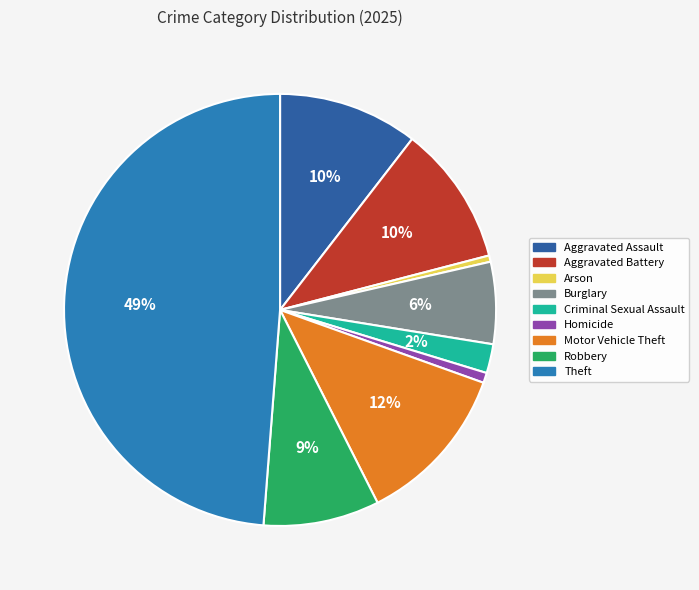

To the nearest percent, what percentage of the pie is Aggravated Assault?

10%